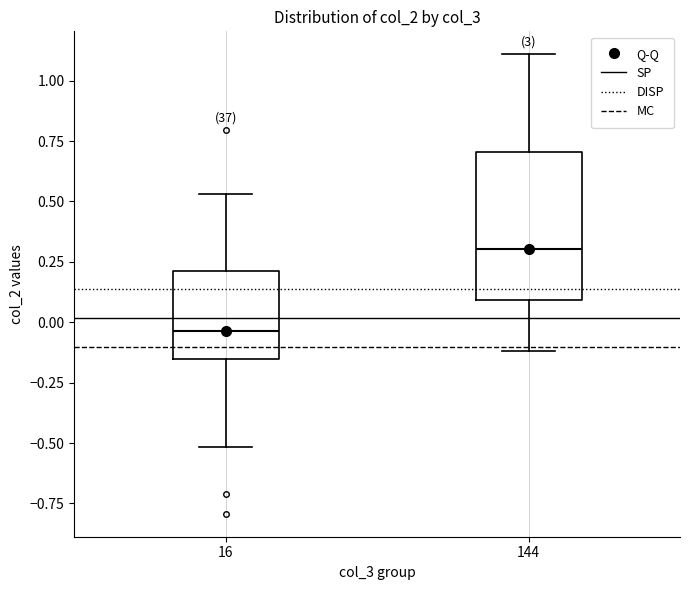

Which box's median line is the lowest?

16